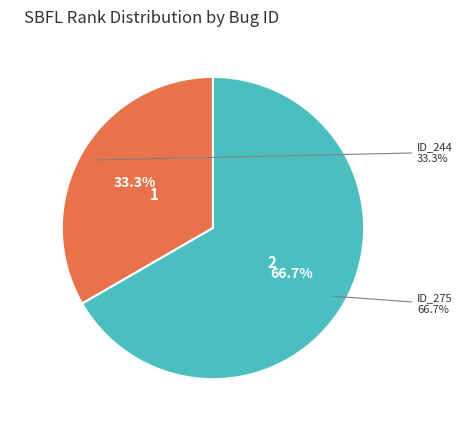

Which category accounts for the majority?

_MultipleBugs_.NOB_1.ID_275